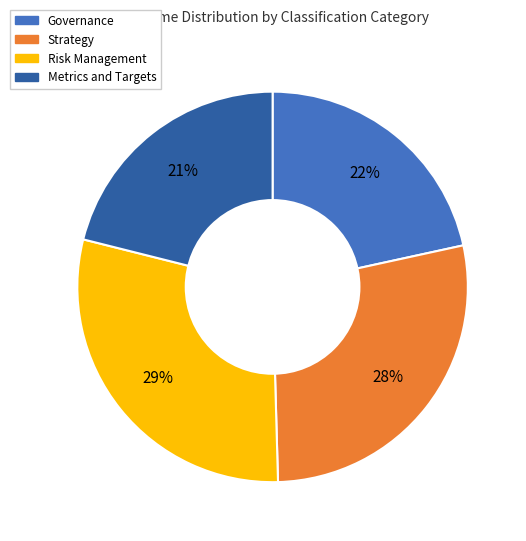

Is there any slice that represents more than half of the pie?

No